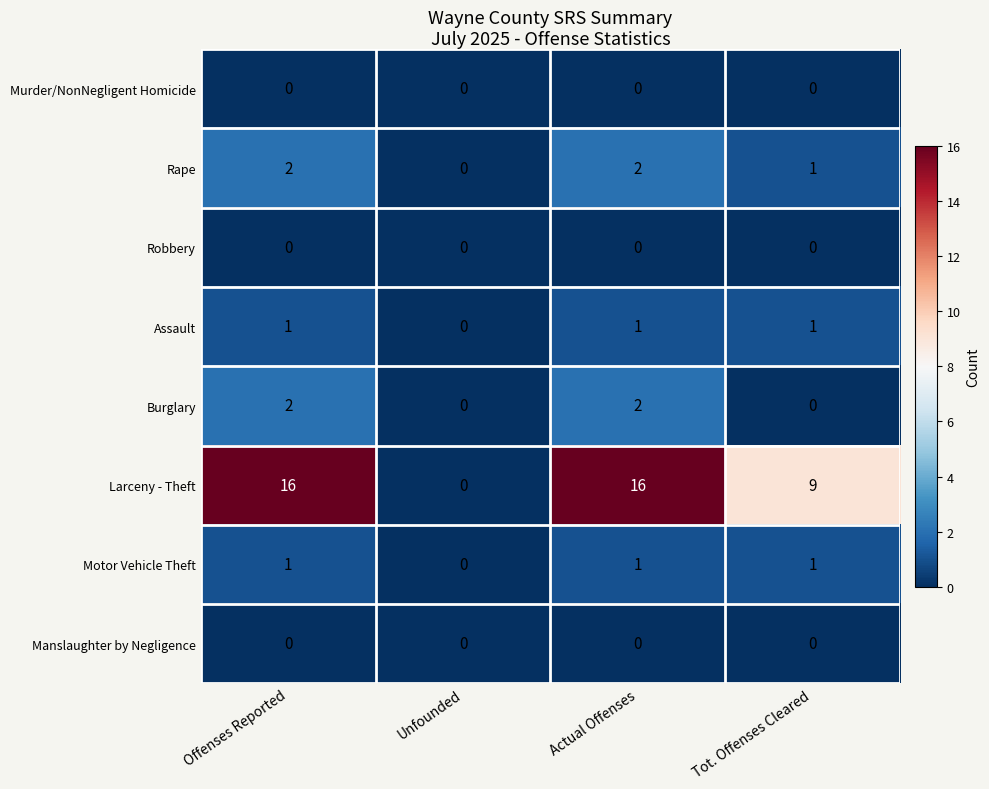

Where is Motor Vehicle Theft nearest to the value 0?

Unfounded